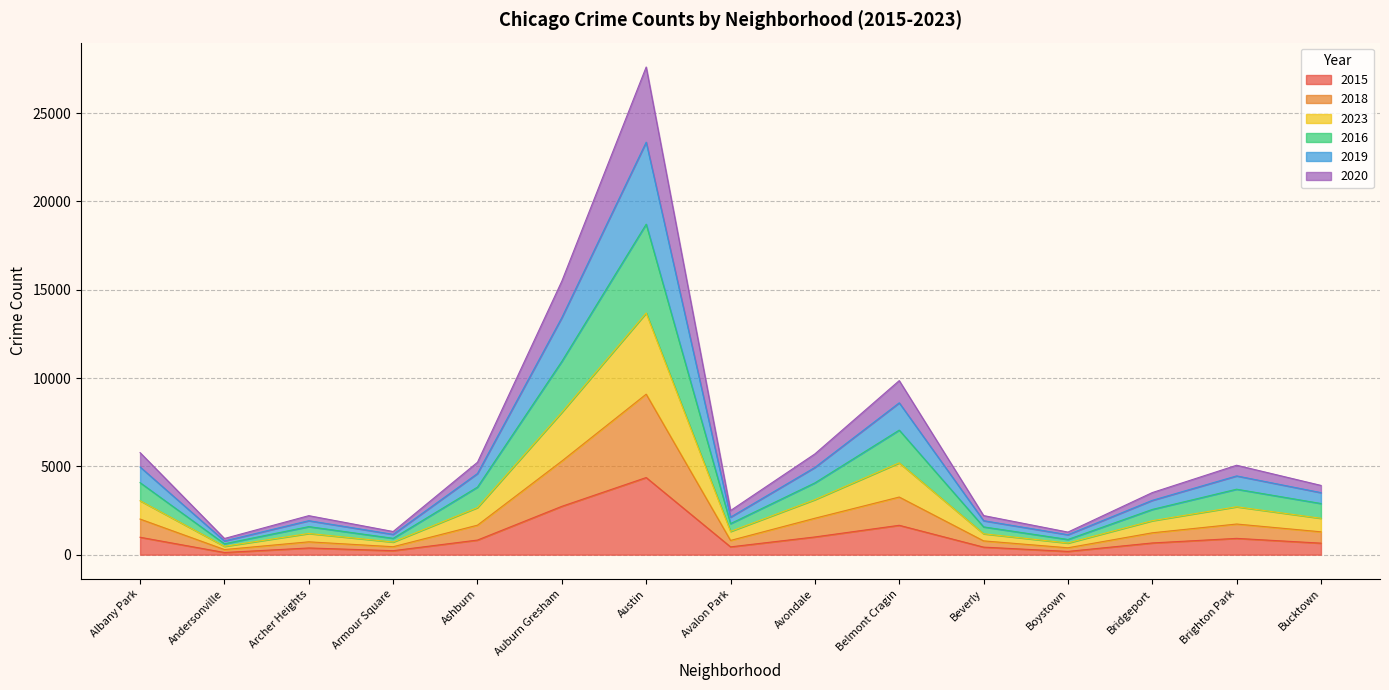

In 2018, how many points are lower than both neighbors (excluding endpoints)?

4